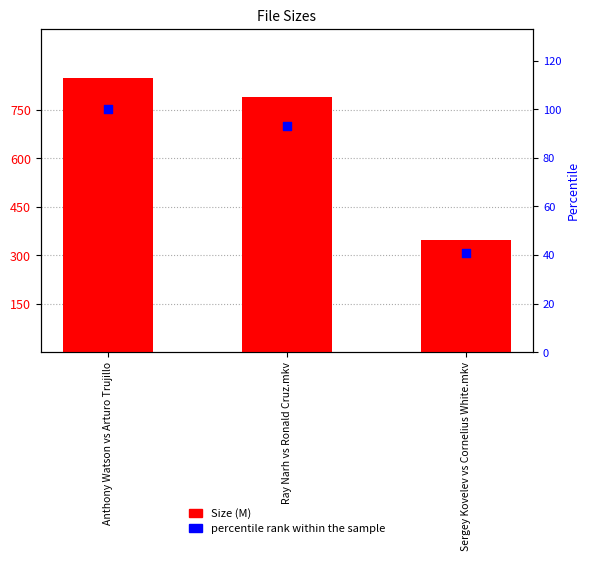

What is the total value across all series at Sergey Kovelev vs Cornelius White.mkv?

389.6